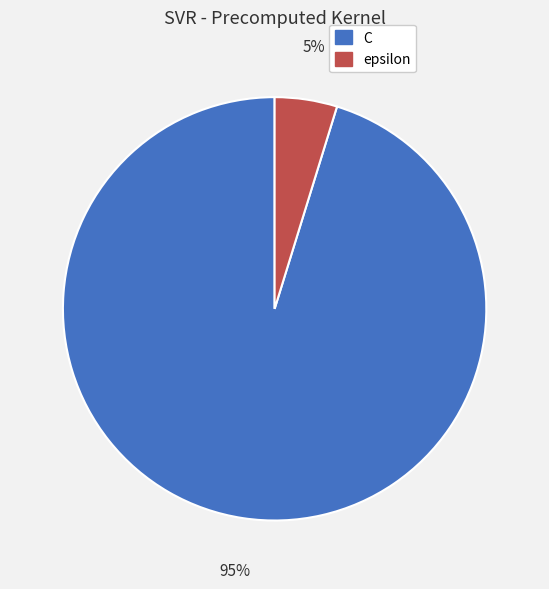

Rank the categories by value from lowest to highest.

epsilon, C